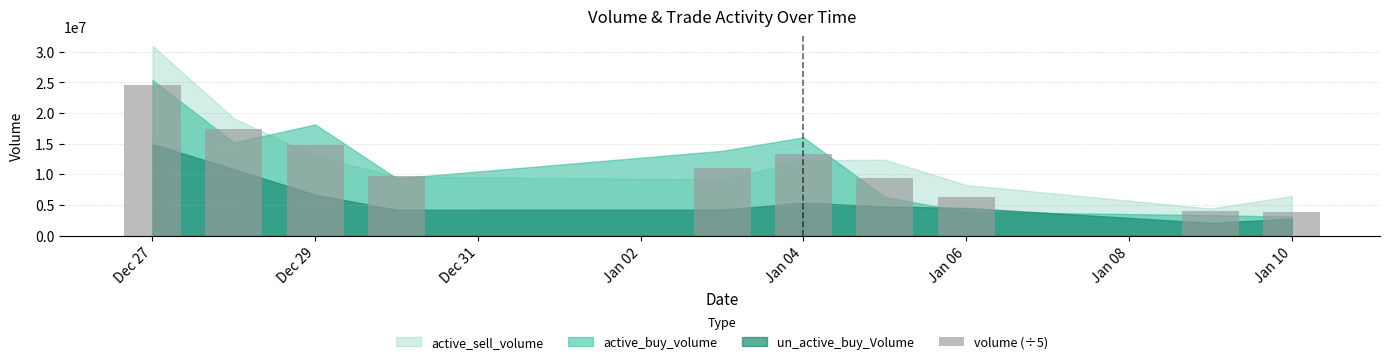

What is the difference between the second highest and minimum values?

13576781.8